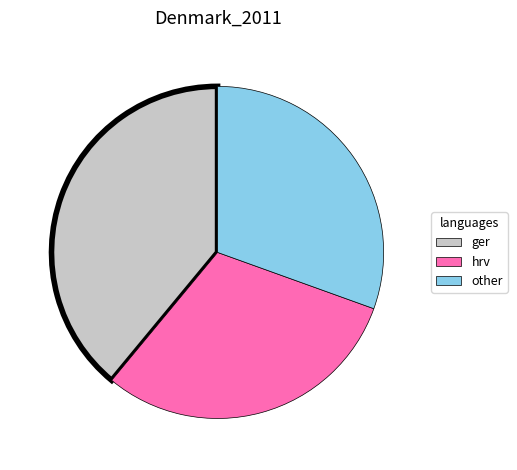

How many slices are in this pie chart?

3